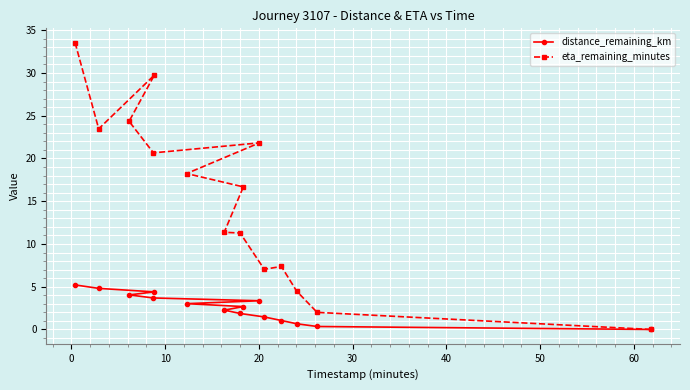

At how many categories does at least one series exceed 9?

10